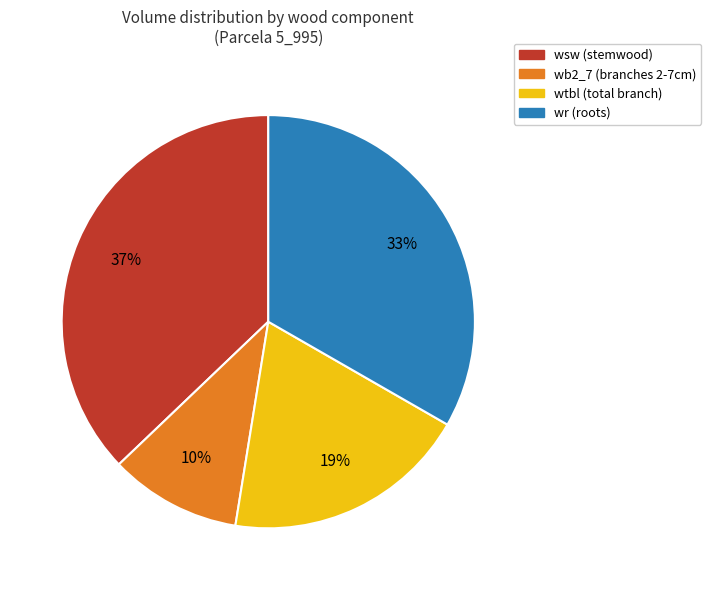

Is there a majority slice in this chart?

No